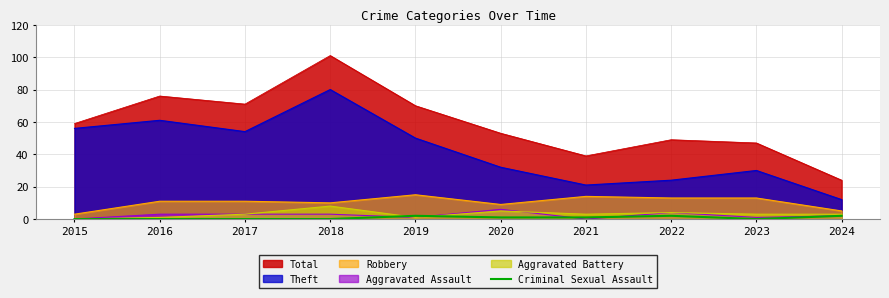

The Aggravated Assault series shows 3 at 2016. True or false?

True